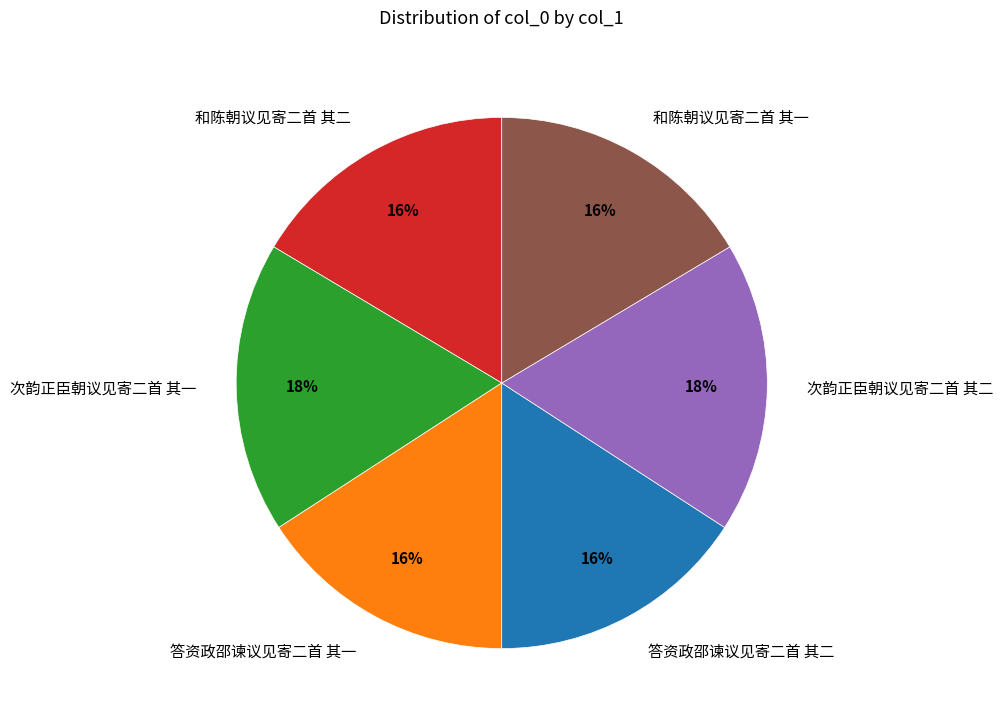

Combined, do 答资政邵谏议见寄二首 其一 and 和陈朝议见寄二首 其二 account for over 50%?

No